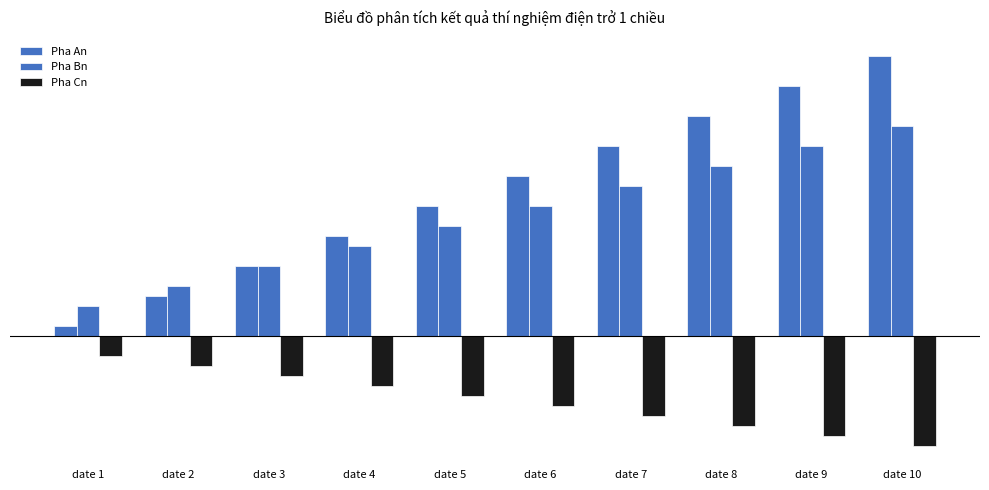

The Pha Cn series shows -10 at date 9. True or false?

True